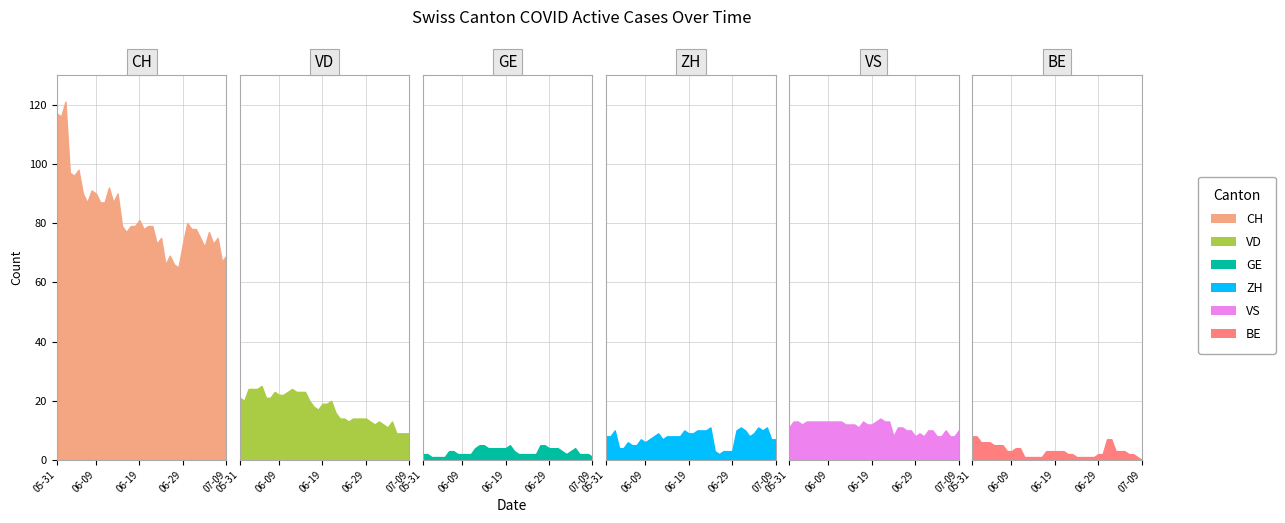

Reading right to left, extract all data points from this chart.

CH: 69	67	75	73	77	72	75	78	78	80	73	65	66	69	66	75	73	79	79	78	81	79	79	77	79	90	87	92	87	87	90	91	87	90	98	96	97	121	116	117
VD: 9	9	9	9	13	11	12	13	12	13	14	14	14	14	13	14	14	16	20	19	19	17	18	20	23	23	23	24	23	22	22	23	21	21	25	24	24	24	20	21
GE: 1	2	2	2	4	3	2	3	4	4	4	5	5	2	2	2	2	2	3	5	4	4	4	4	4	5	5	4	2	2	2	2	3	3	1	1	1	1	2	2
ZH: 7	7	11	10	11	9	8	10	11	10	3	3	3	2	3	11	10	10	10	9	9	10	8	8	8	8	7	9	8	7	6	7	5	5	6	4	4	10	8	8
VS: 10	8	8	10	8	8	10	10	8	9	8	10	10	11	11	8	13	13	14	13	12	12	13	11	12	12	12	13	13	13	13	13	13	13	13	13	12	13	13	11
BE: 0	1	2	2	3	3	3	7	7	2	2	1	1	1	1	1	2	2	3	3	3	3	3	1	1	1	1	1	4	4	3	3	5	5	5	6	6	6	8	8